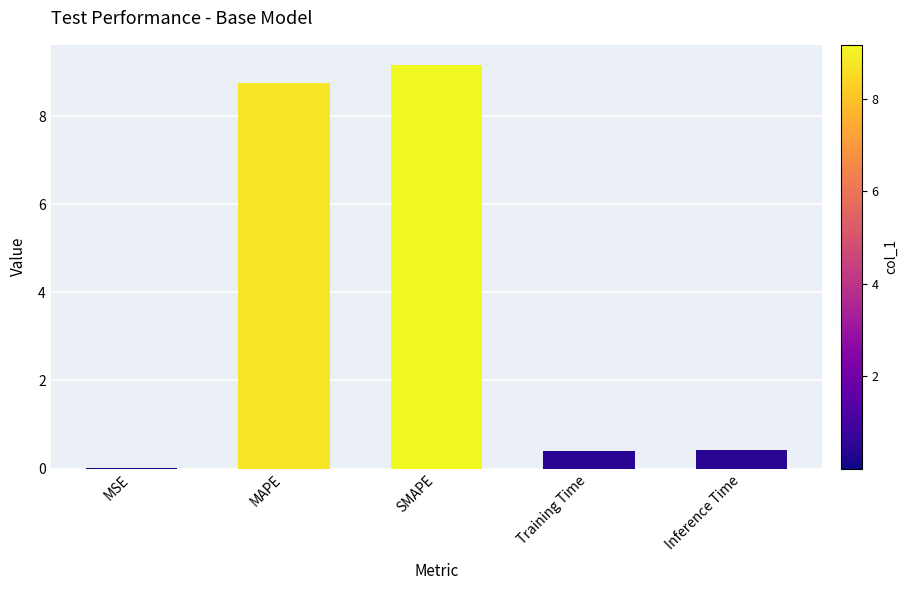

The chart shows a value of 8.8 at MAPE. True or false?

True